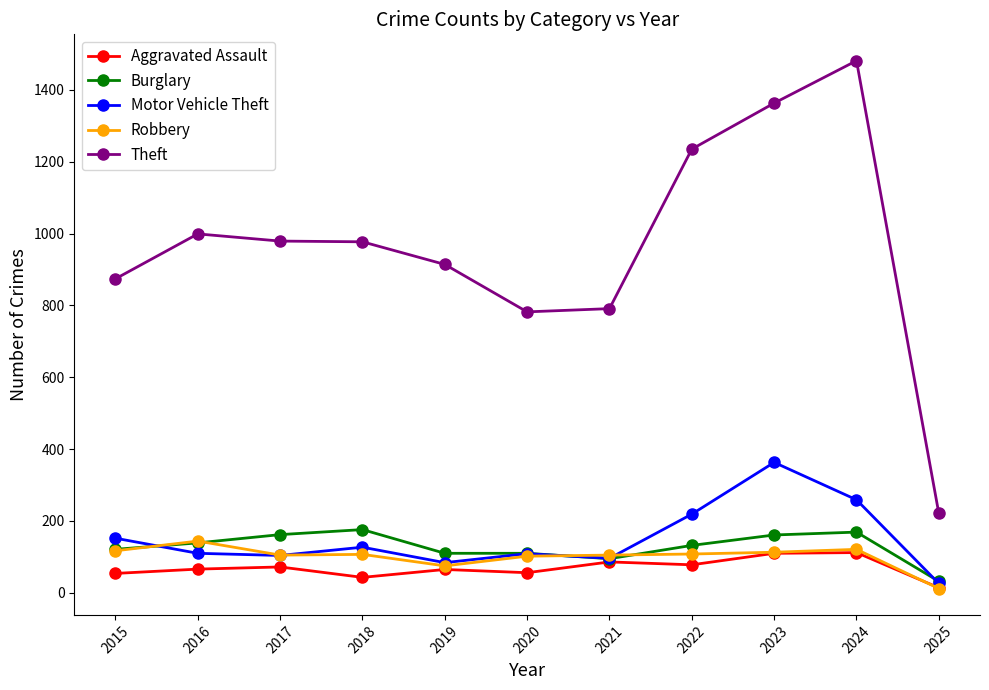

Which series has the largest range (max minus min)?

Theft